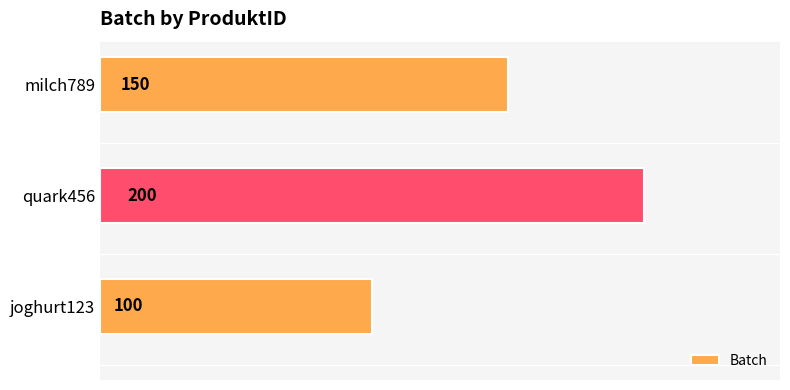

List the labels in order of value, largest first.

quark456, milch789, joghurt123